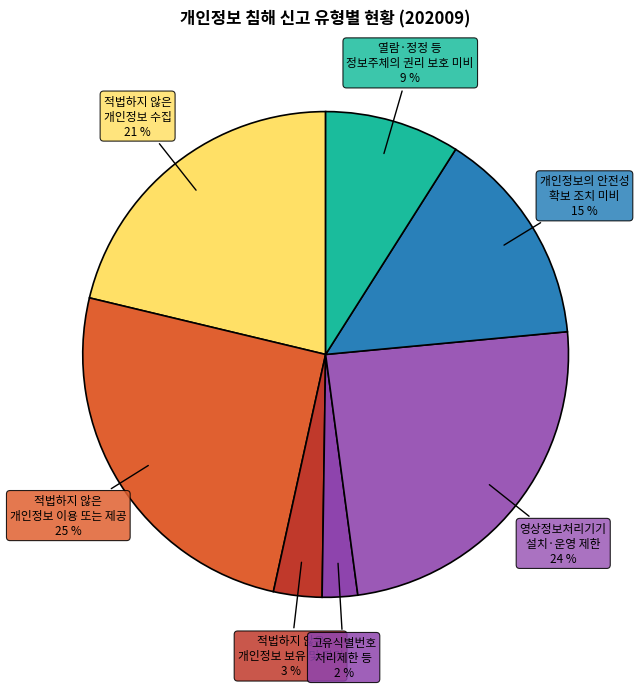

How many segments does this pie chart have?

7